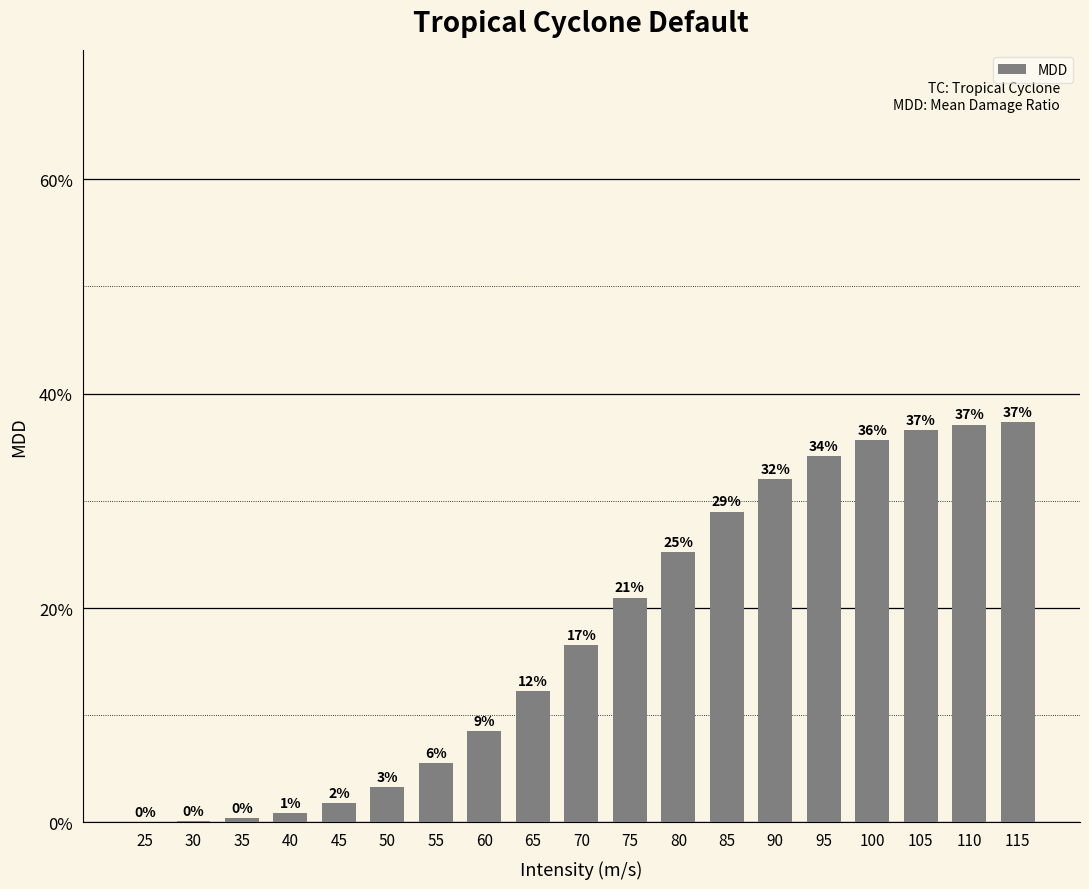

Reading left to right, what are all the values shown in this chart?

0.0	0.0	0.0	0.0	0.0	0.0	0.1	0.1	0.1	0.2	0.2	0.3	0.3	0.3	0.3	0.4	0.4	0.4	0.4